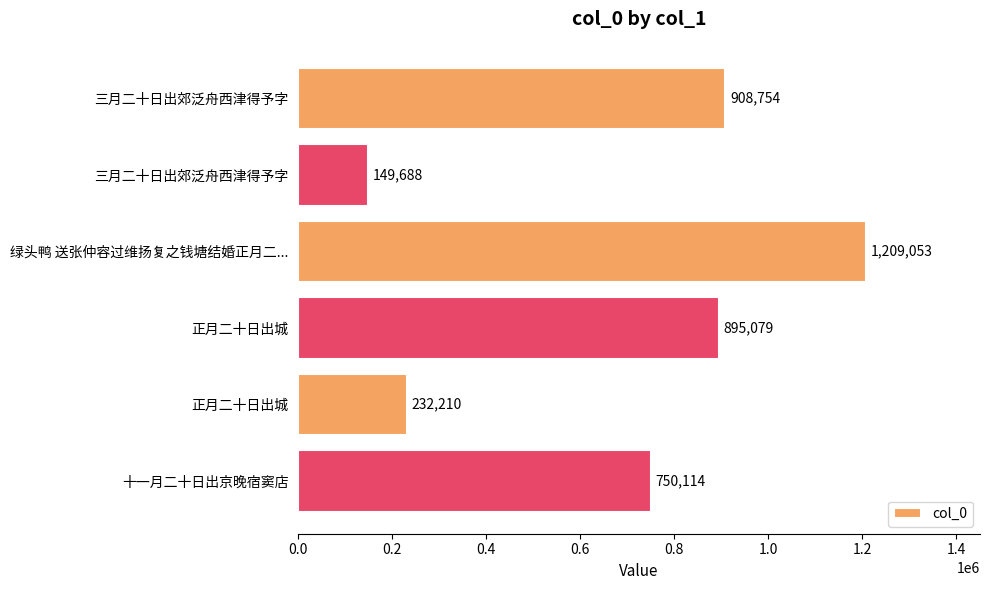

How many categories are shown in the chart?

6